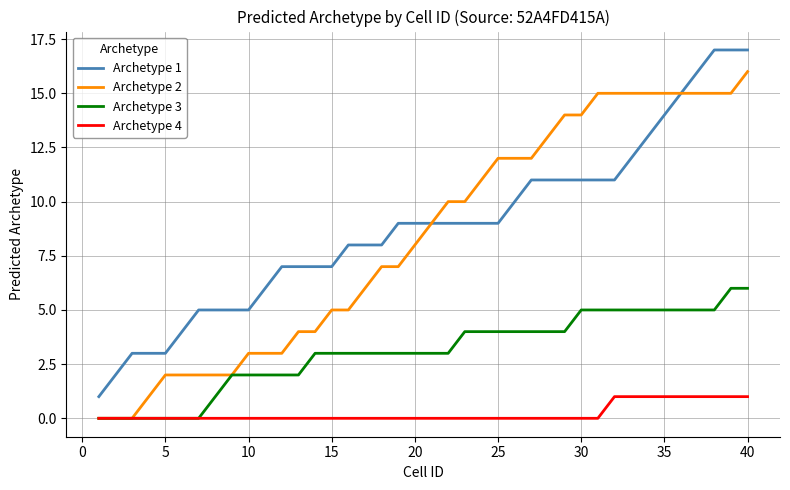

What is the greatest value displayed?

17